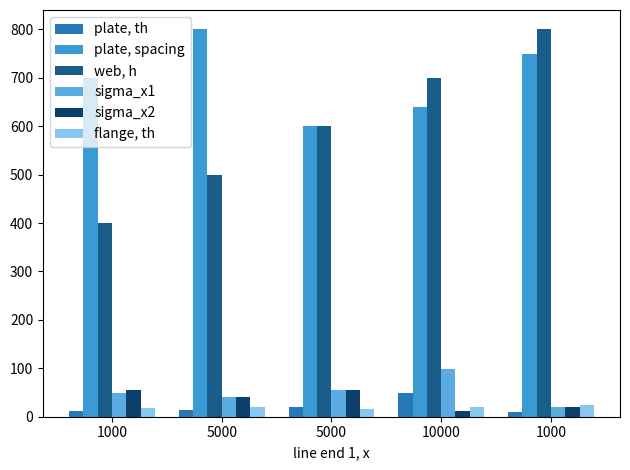

True or false: web, h has a value of 400 at 1000.

True